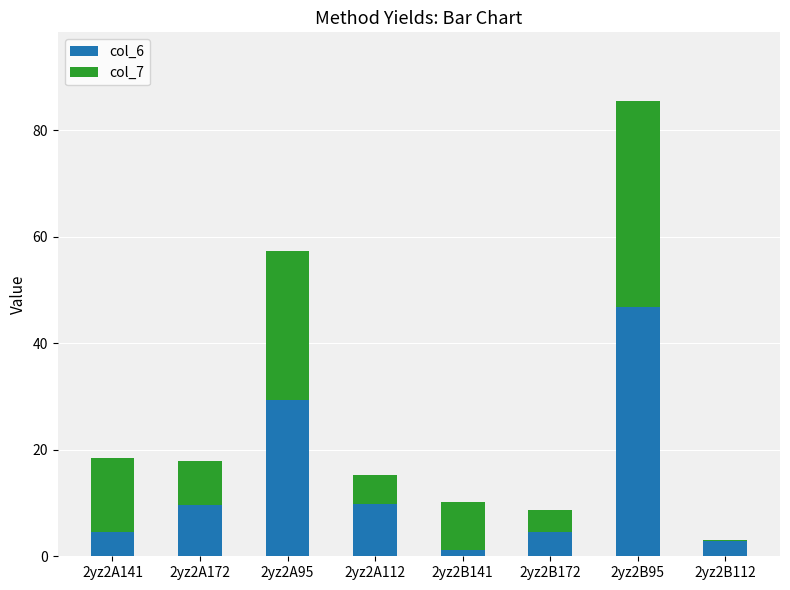

What is the total value across all series at 2yz2A172?

17.9